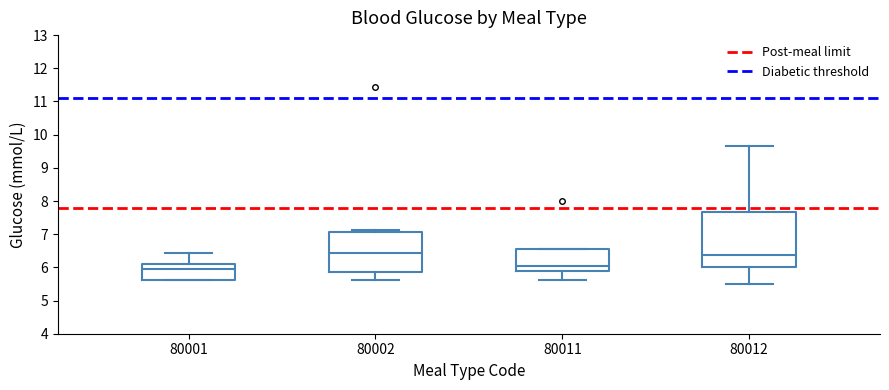

Reading left to right, transcribe this box plot: for each box, give where its median line is, the range the box spans, and where its two whiskers end, as read against the y-axis. The values are not printed on the chart, so give them approximately, as read against the axis.

80001: median 5.9, box 5.6 to 6.1, whiskers 5.6 to 6.4
80002: median 6.4, box 5.9 to 7.1, whiskers 5.6 to 7.1 (just above the box's upper edge)
80011: median 6.0, box 5.9 to 6.6, whiskers 5.6 to 6.6
80012: median 6.4, box 6.0 to 7.7, whiskers 5.5 to 9.7